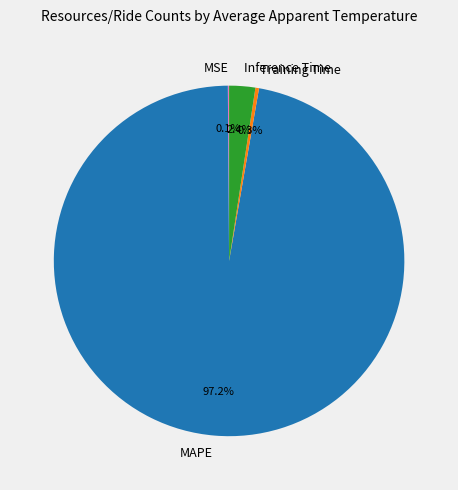

Between MAPE and Inference Time, which is larger?

MAPE